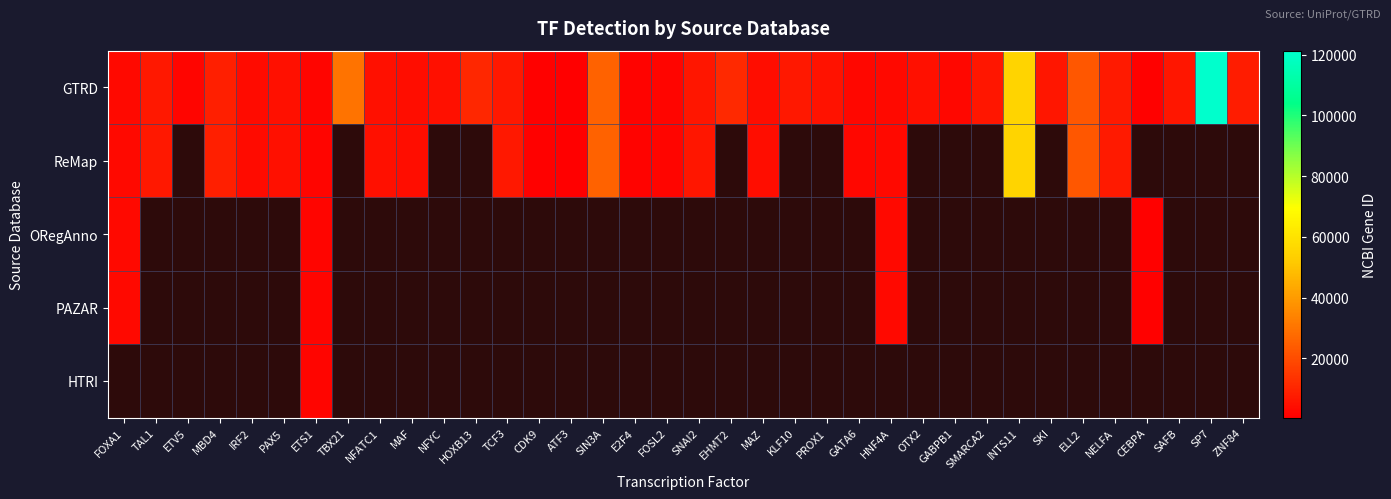

At which label does ORegAnno reach its minimum?

CEBPA